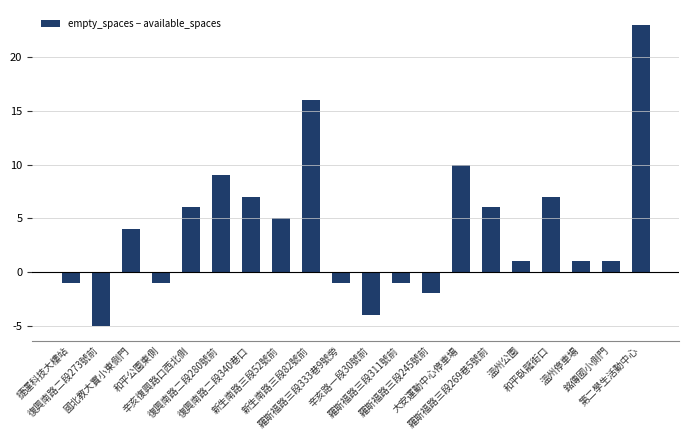

What is the maximum value shown in the chart?

23